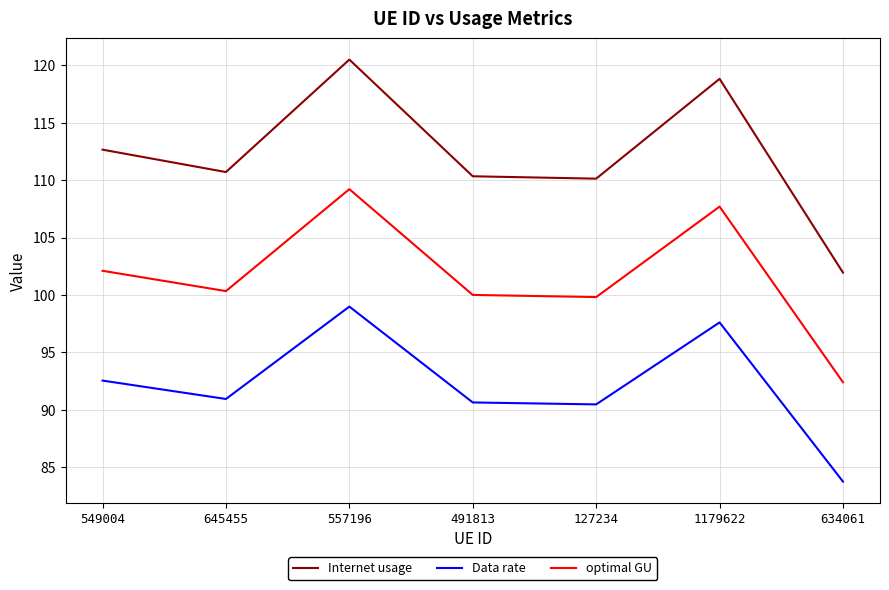

List the series in order of their peak value, highest first.

Internet usage, optimal GU, Data rate